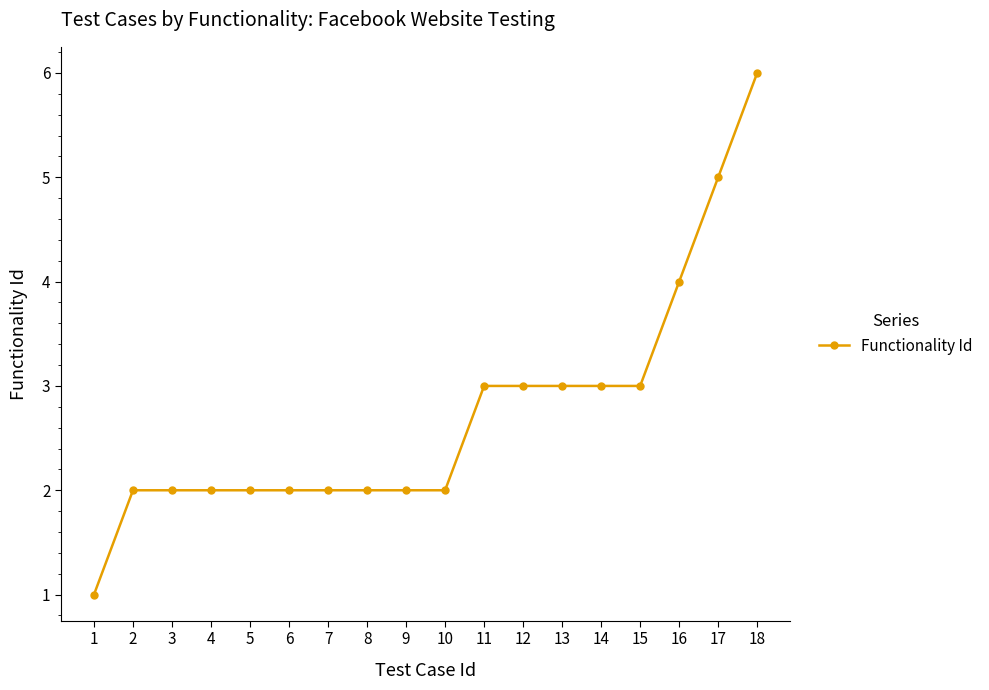

Is this an area chart (filled region under the line)?

No